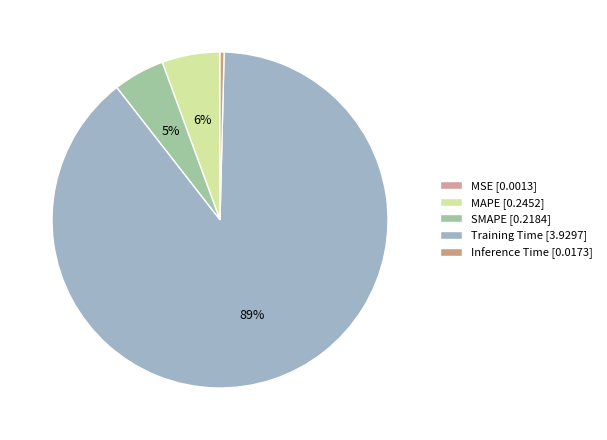

True or false: Training Time accounts for 89% of the total.

True